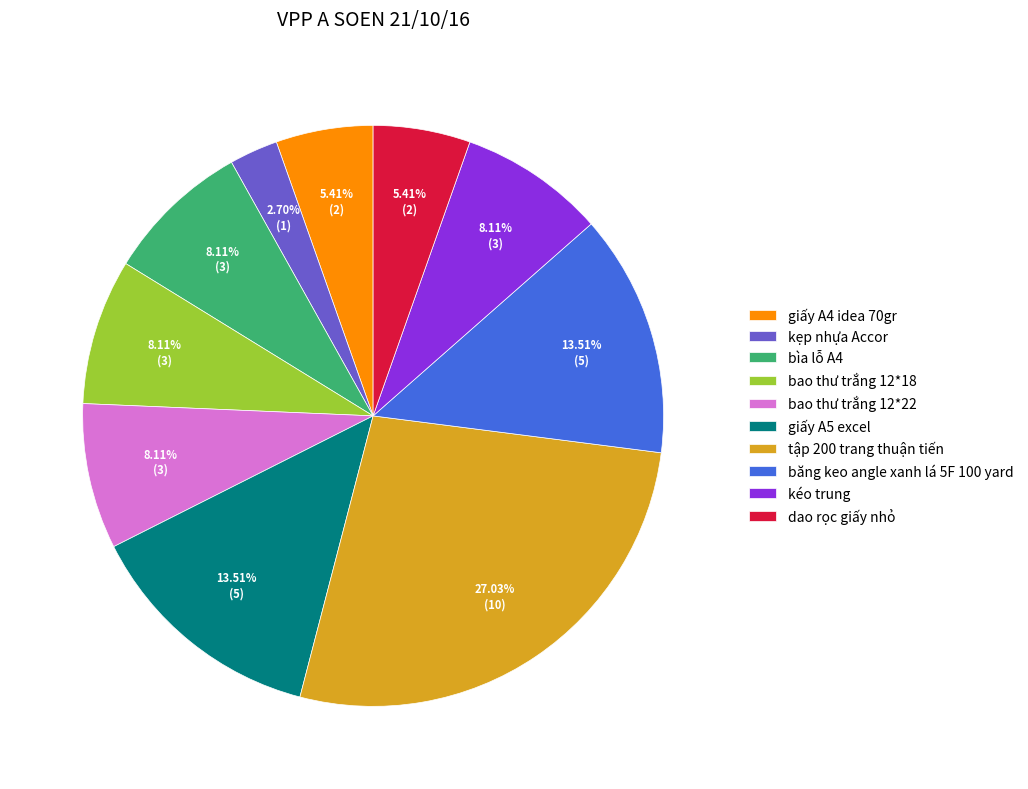

To the nearest percent, what is the average slice percentage?

10%